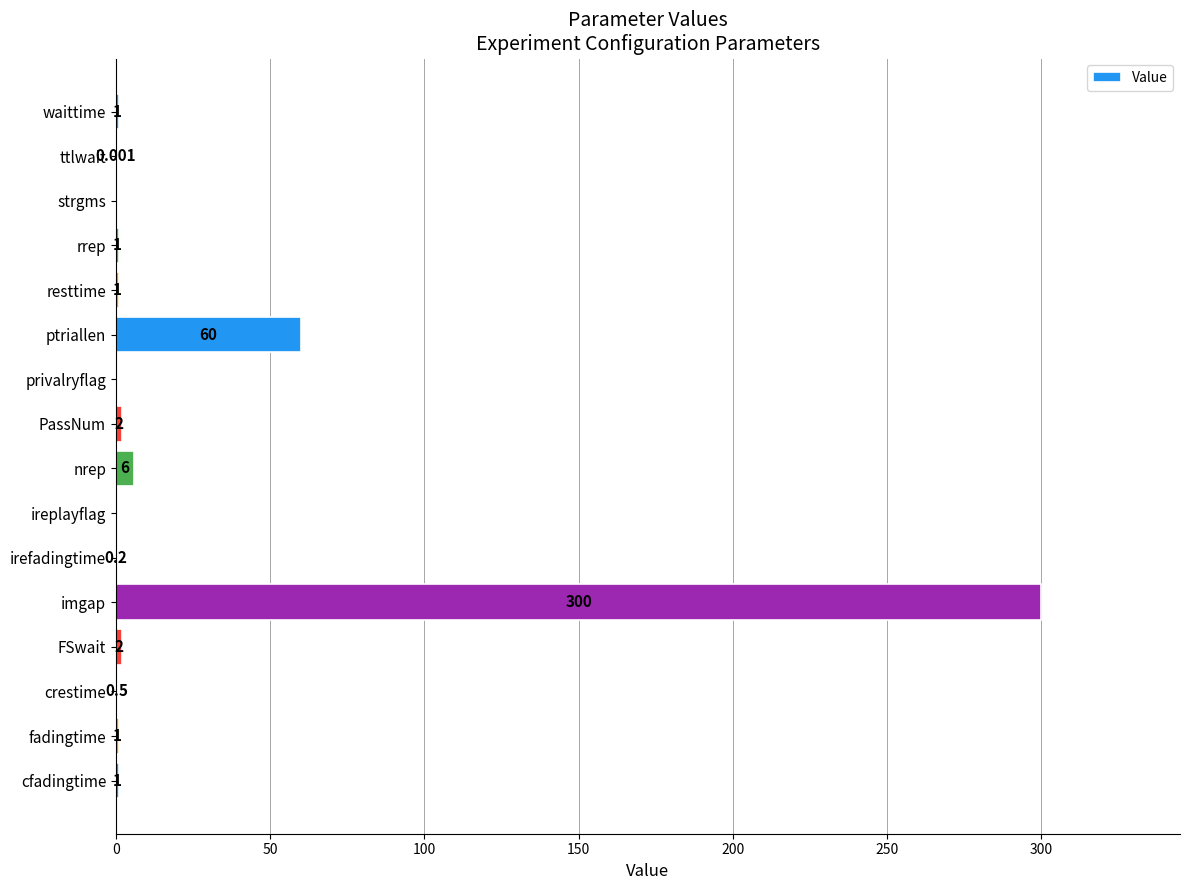

Which has a higher value, ttlwait or crestime?

crestime